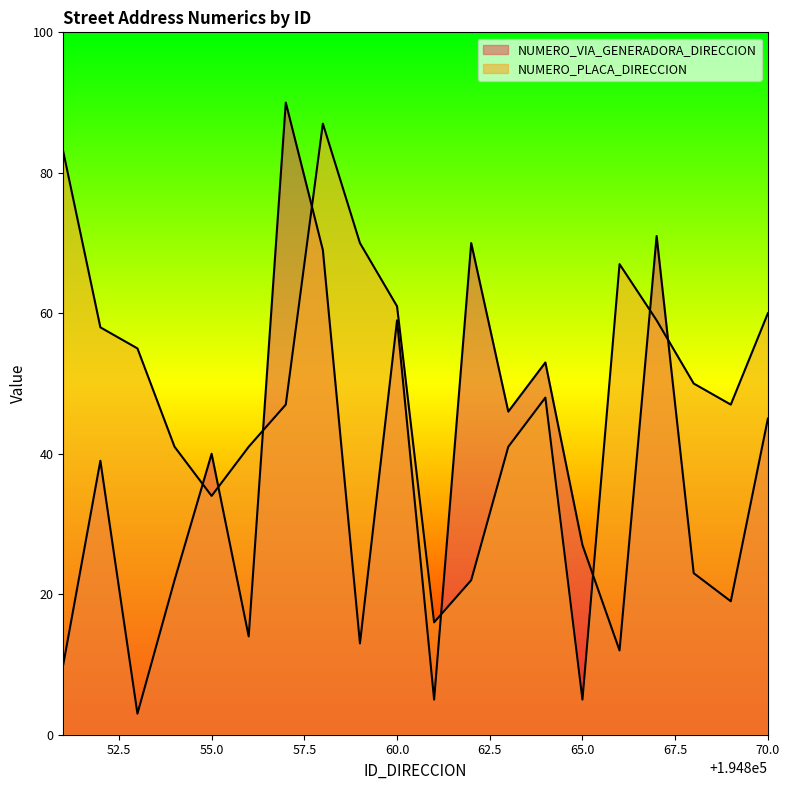

In NUMERO_VIA_GENERADORA_DIRECCION, how many points are lower than both neighbors (excluding endpoints)?

7